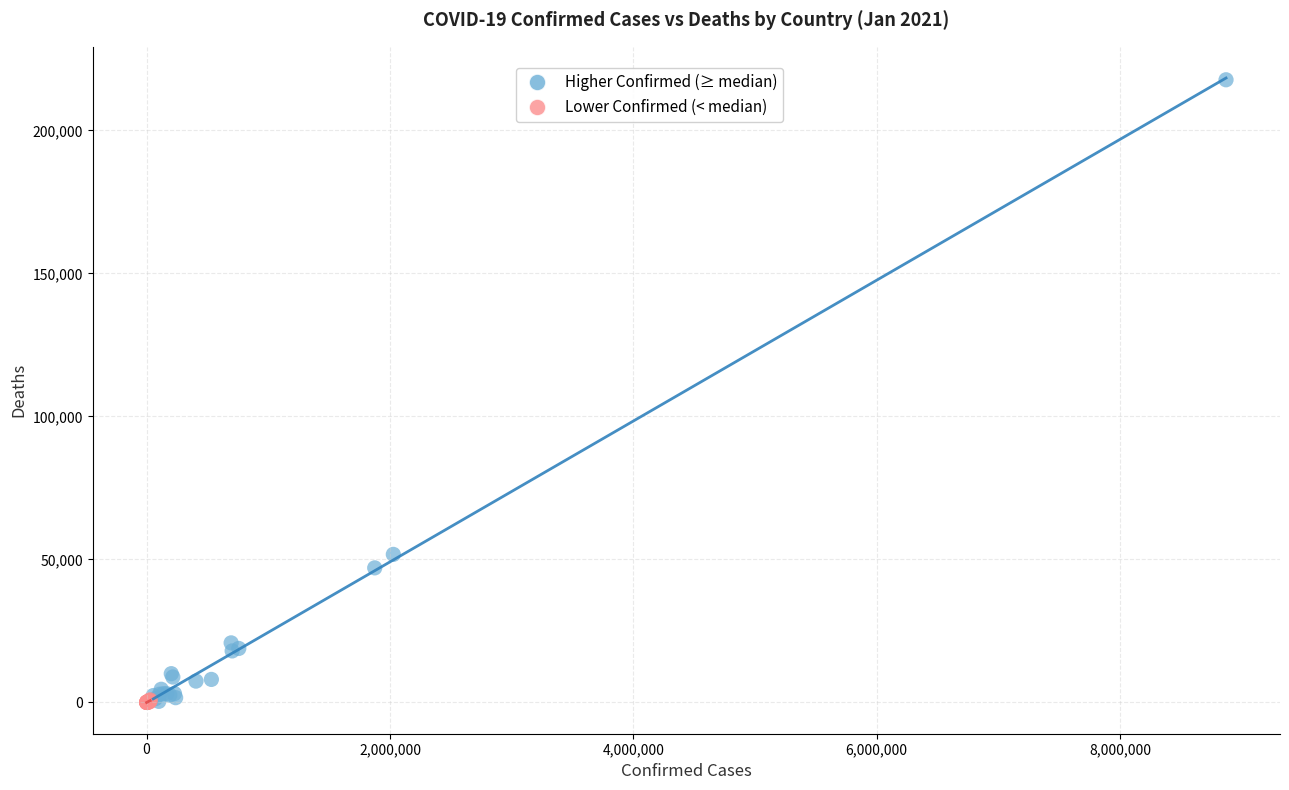

What are all the series names shown in the legend?

Higher Confirmed (≥ median), Lower Confirmed (< median)